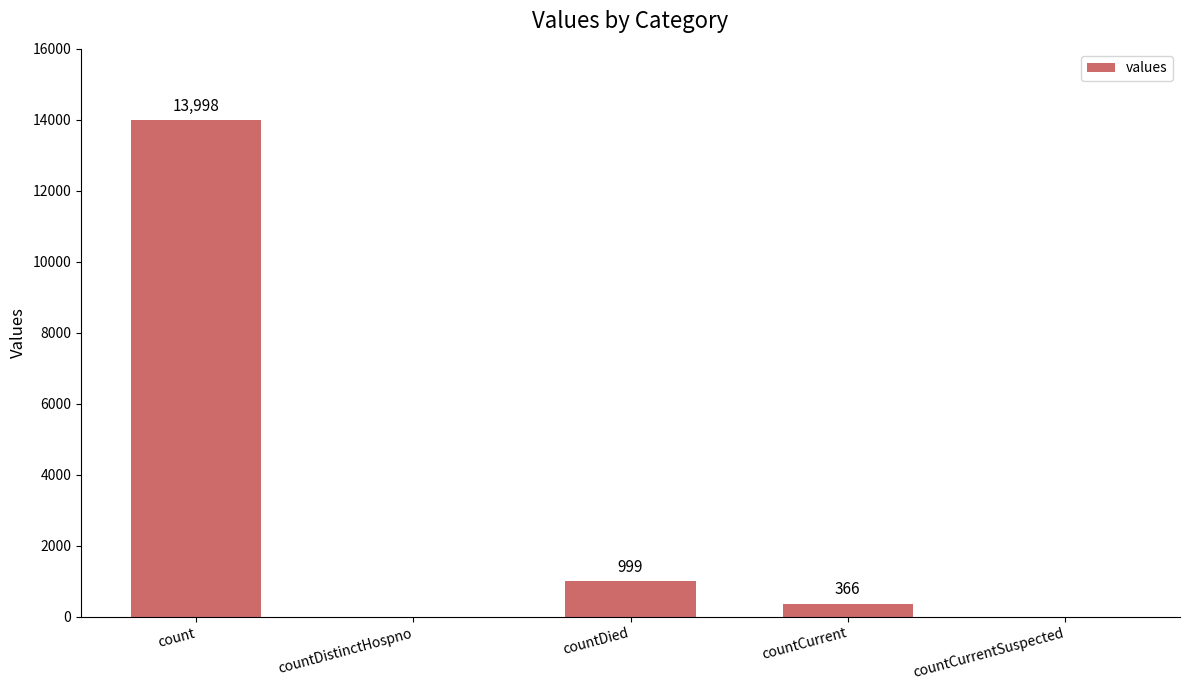

What is the sum of the values at countDied and countCurrent?

1365